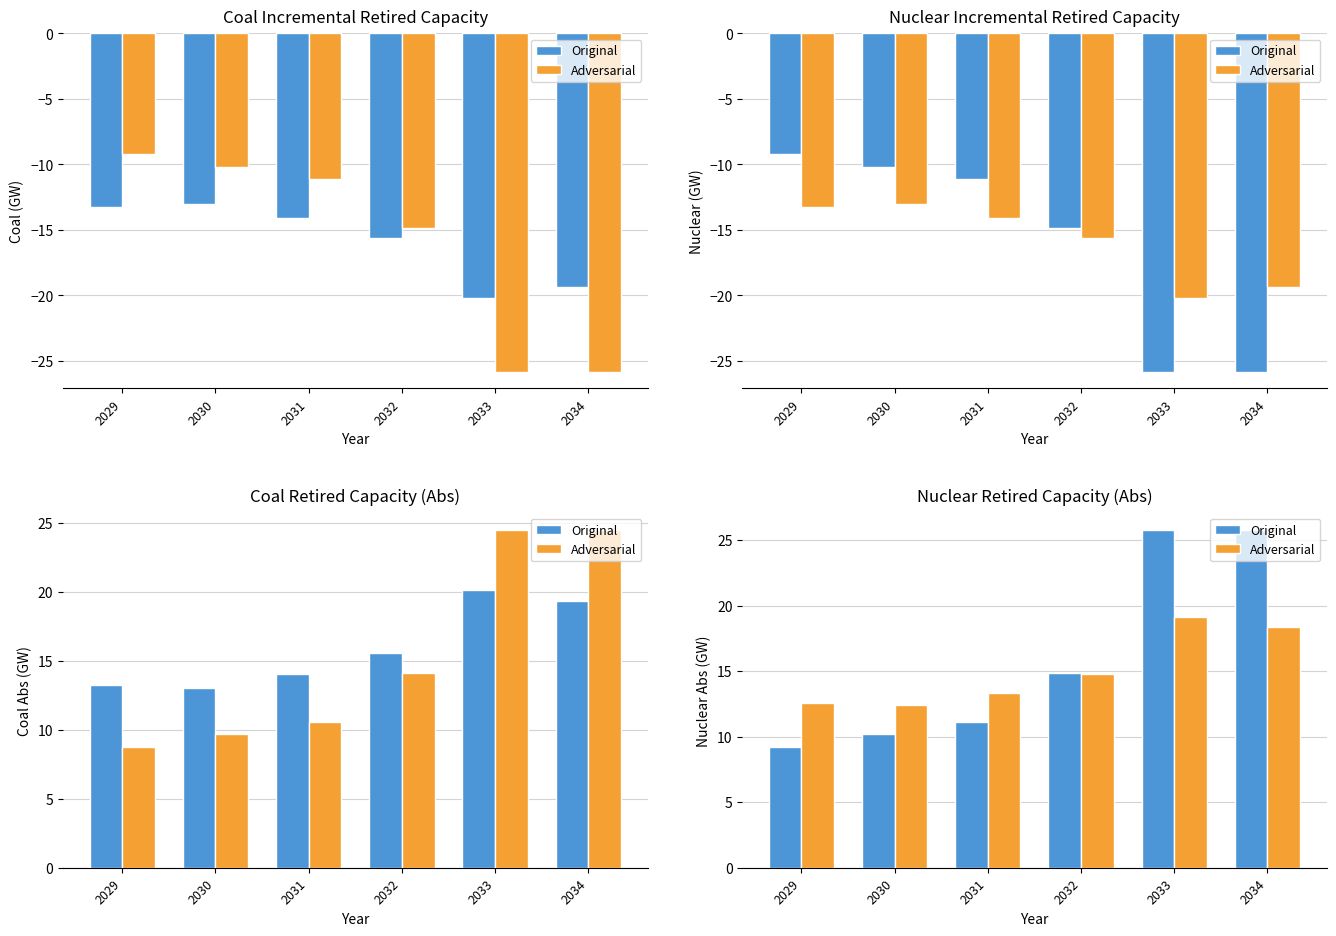

What is the greatest value displayed?

25.8